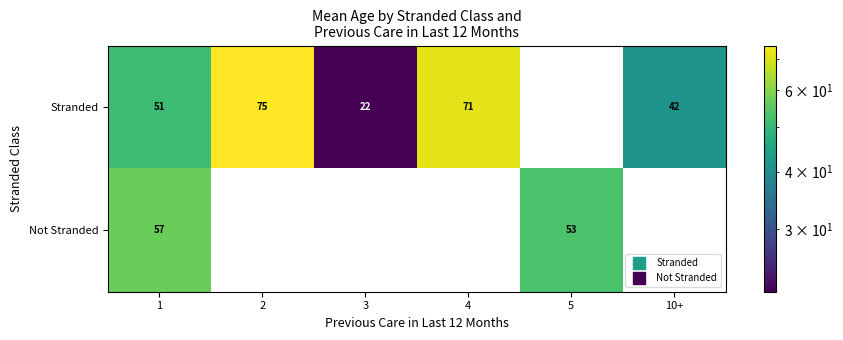

At which category is the sum across all series the highest?

1